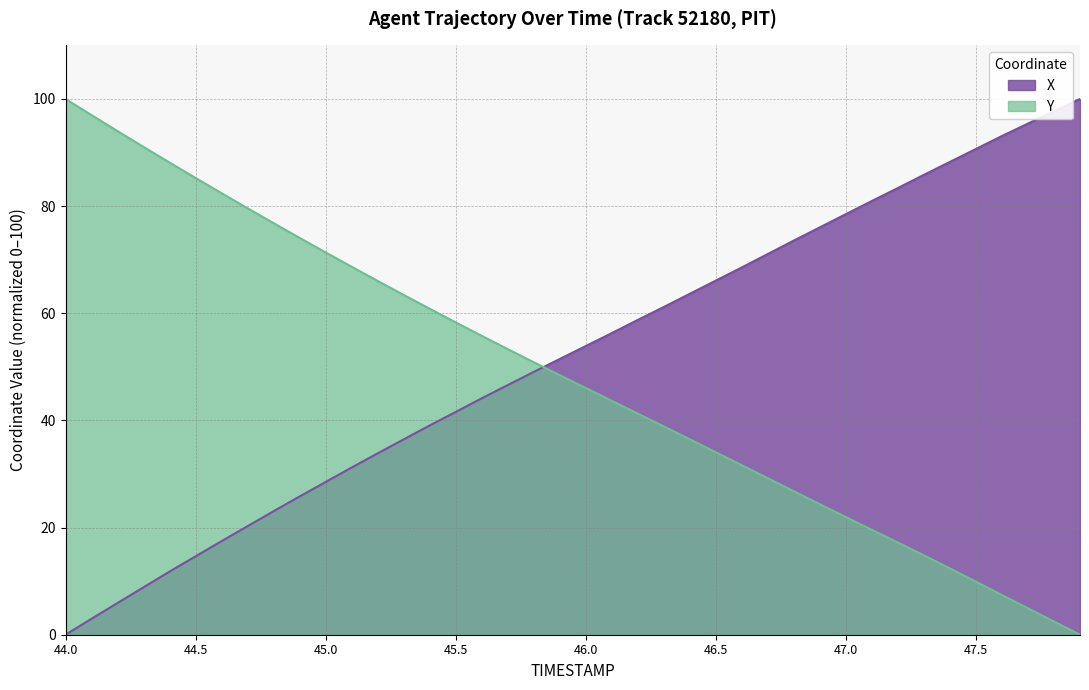

Reading left to right, list all the values displayed in this chart.

X: 0.0	3.0	5.9	8.9	11.8	14.6	17.5	20.3	23.1	25.8	28.5	31.2	33.9	36.5	39.1	41.6	44.1	46.6	49.1	51.5	53.9	56.3	58.8	61.2	63.6	66.1	68.6	71.1	73.6	76.0	78.5	81.0	83.4	85.8	88.3	90.7	93.1	95.4	97.7	100.0
Y: 100.0	97.0	94.0	91.0	88.1	85.3	82.4	79.6	76.8	74.1	71.4	68.7	66.0	63.4	60.8	58.3	55.8	53.3	50.9	48.4	46.1	43.7	41.3	38.9	36.5	34.1	31.6	29.2	26.8	24.4	22.0	19.6	17.2	14.8	12.4	9.9	7.4	4.9	2.5	0.0